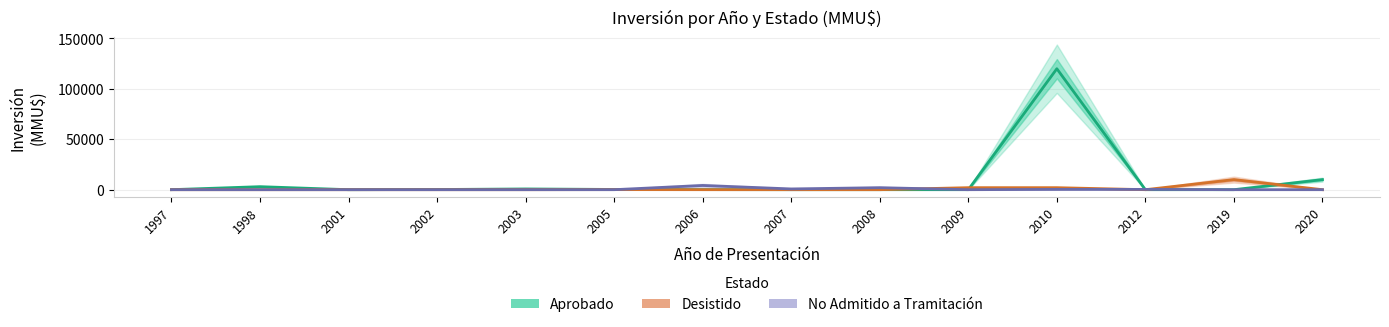

How many series are shown in this chart?

3